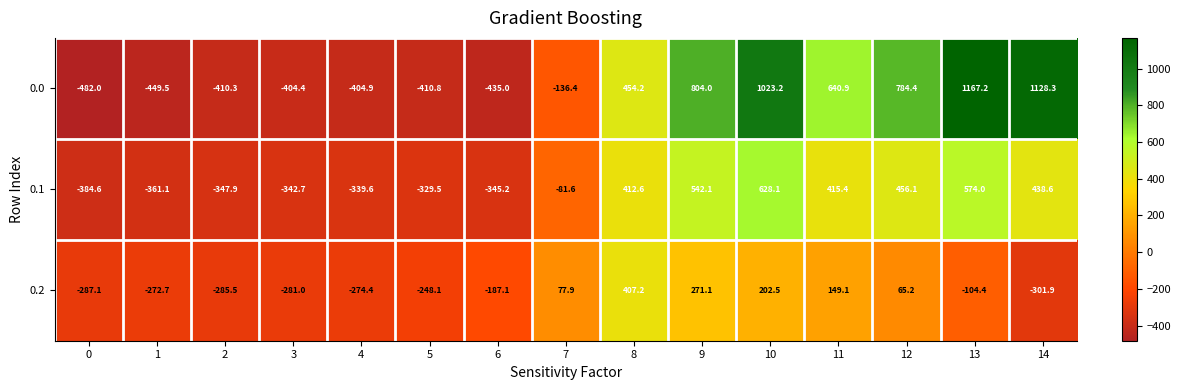

The 0.2 series shows -497.1 at 2. True or false?

False